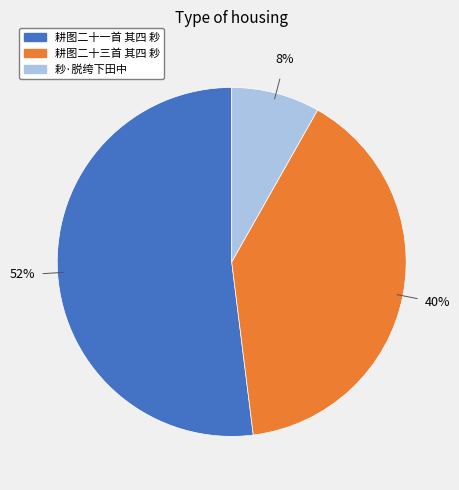

To the nearest percent, what is the average slice percentage?

33%